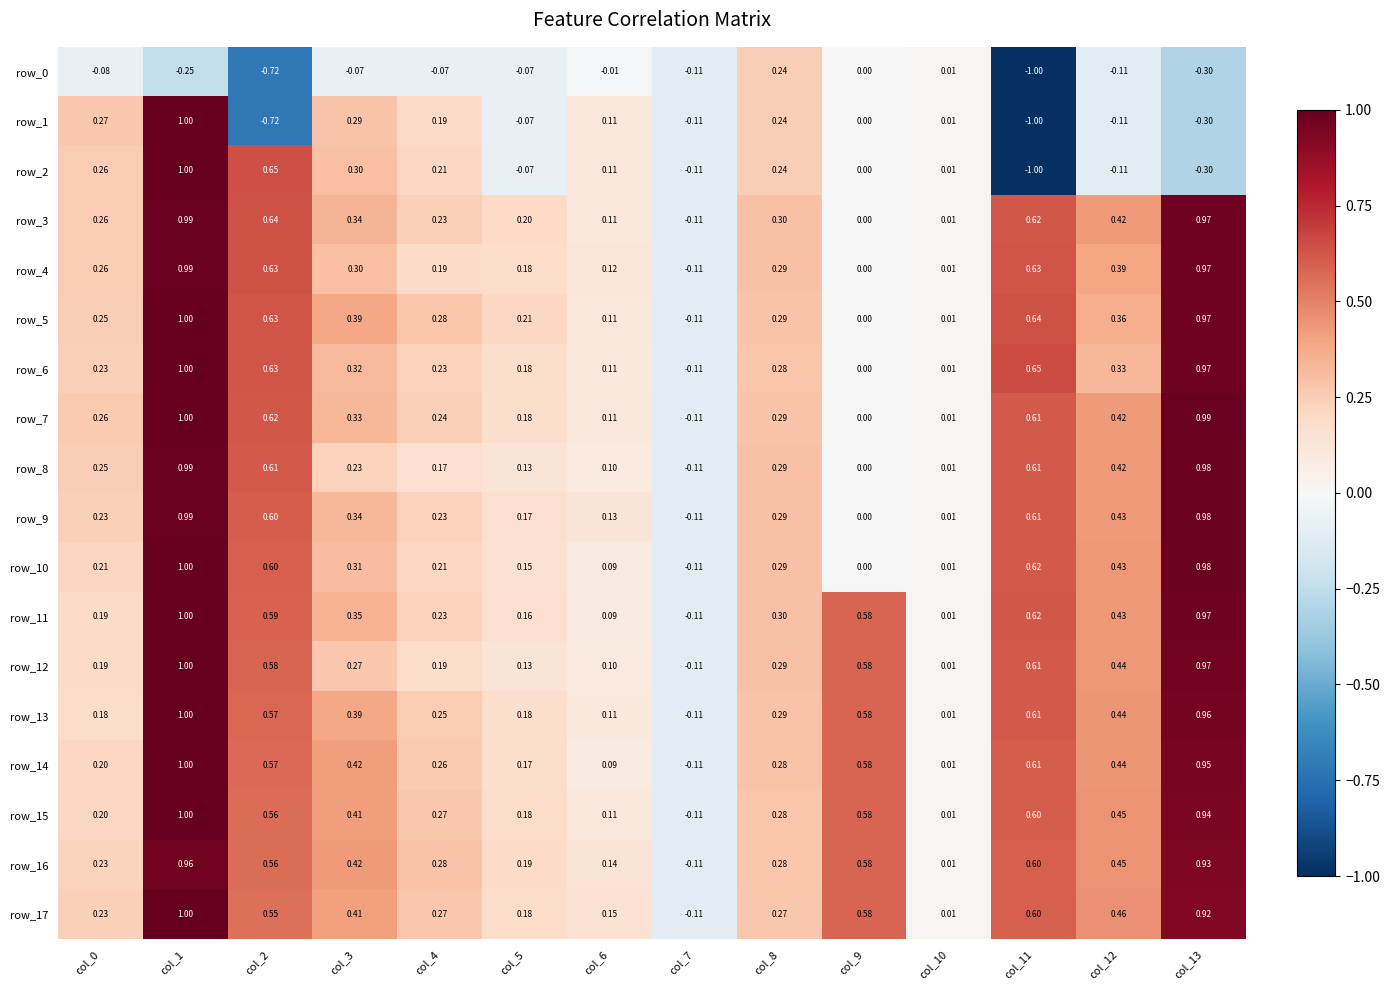

Which series changed the most between col_10 and col_12?

row_17